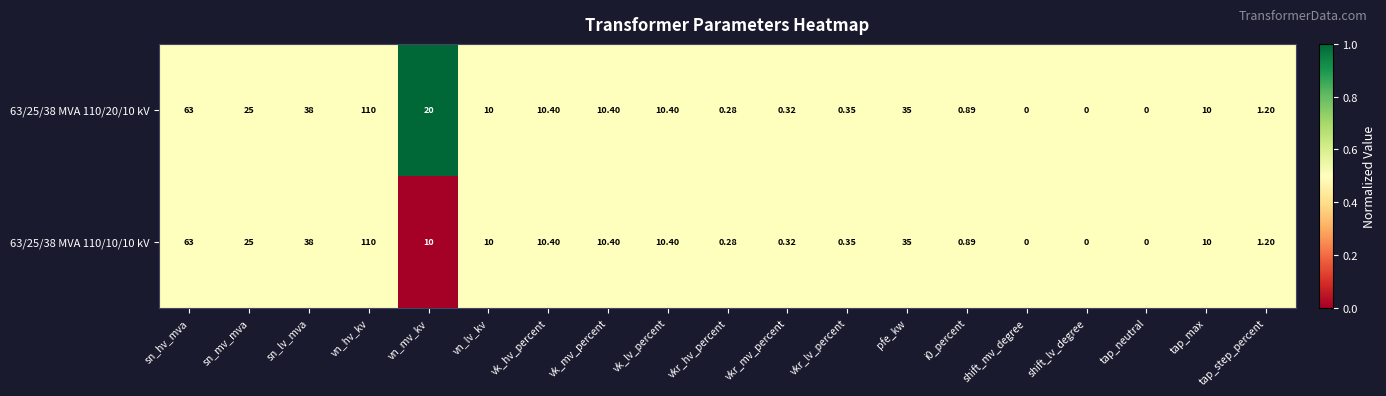

Where does the 63/25/38 MVA 110/20/10 kV series first go above 10?

sn_hv_mva